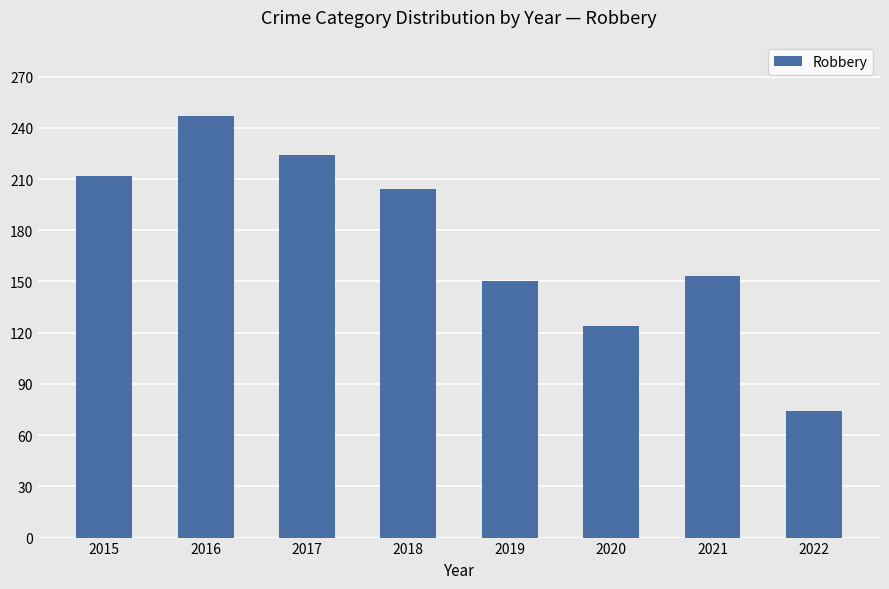

List the labels in order of value, smallest first.

2022, 2020, 2019, 2021, 2018, 2015, 2017, 2016